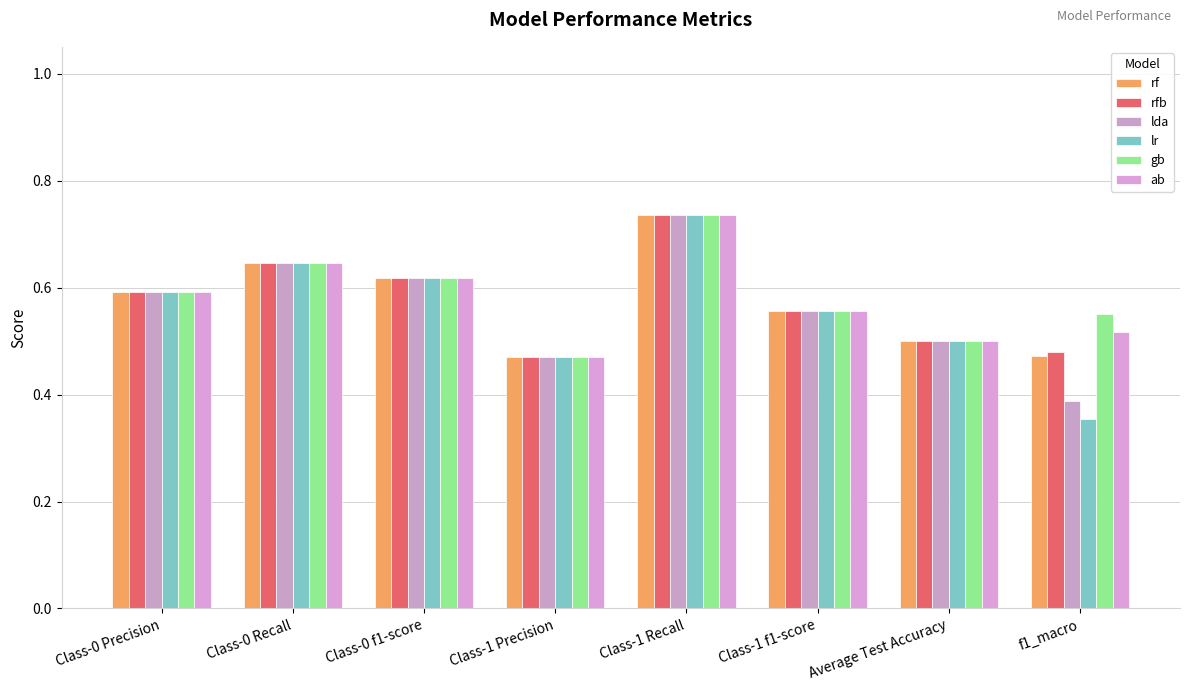

Read the rf value at Class-0 Recall.

0.6